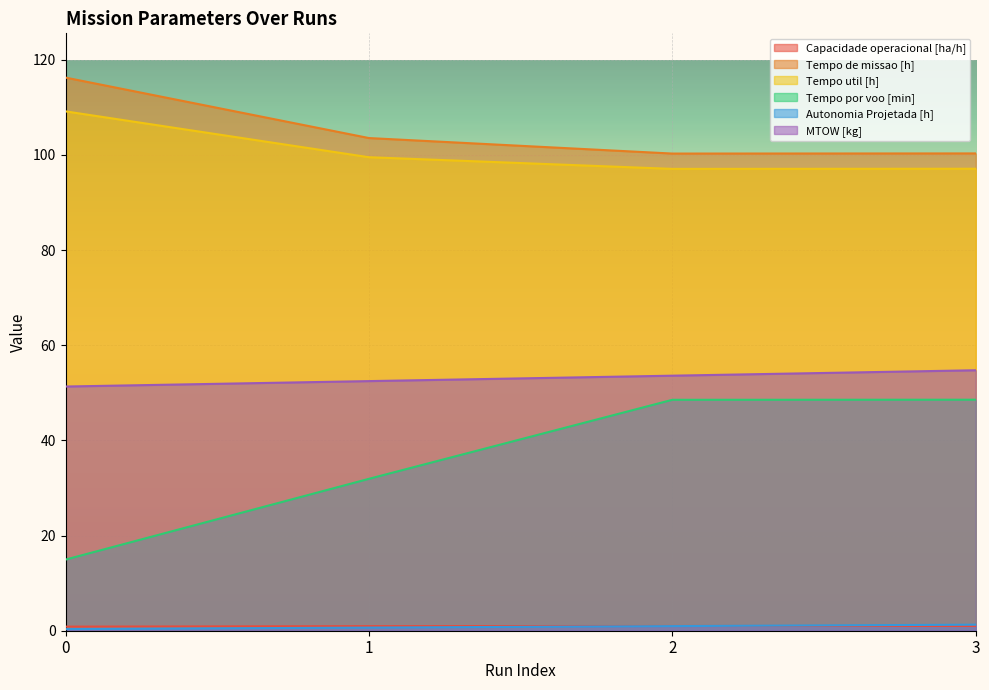

How many lines are shown in the chart?

6